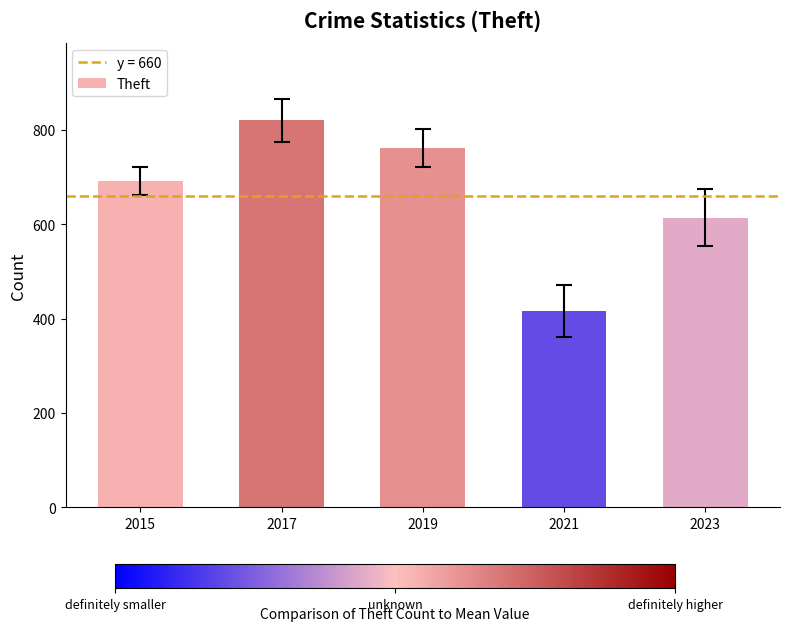

What is the change in value from 2019 to 2021?

-344